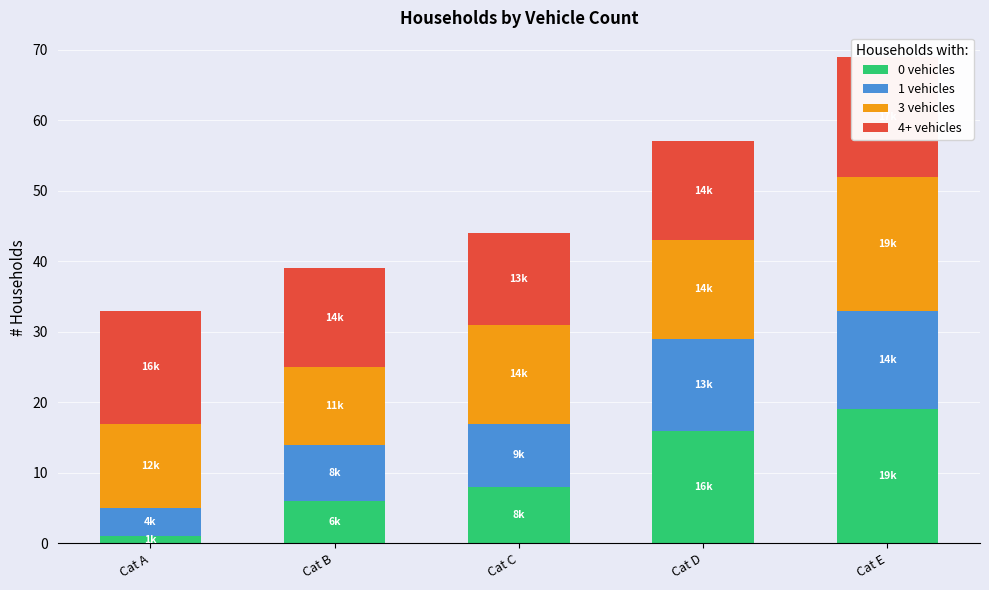

Rank the categories by 3 vehicles value from lowest to highest.

Cat B, Cat A, Cat C, Cat D, Cat E